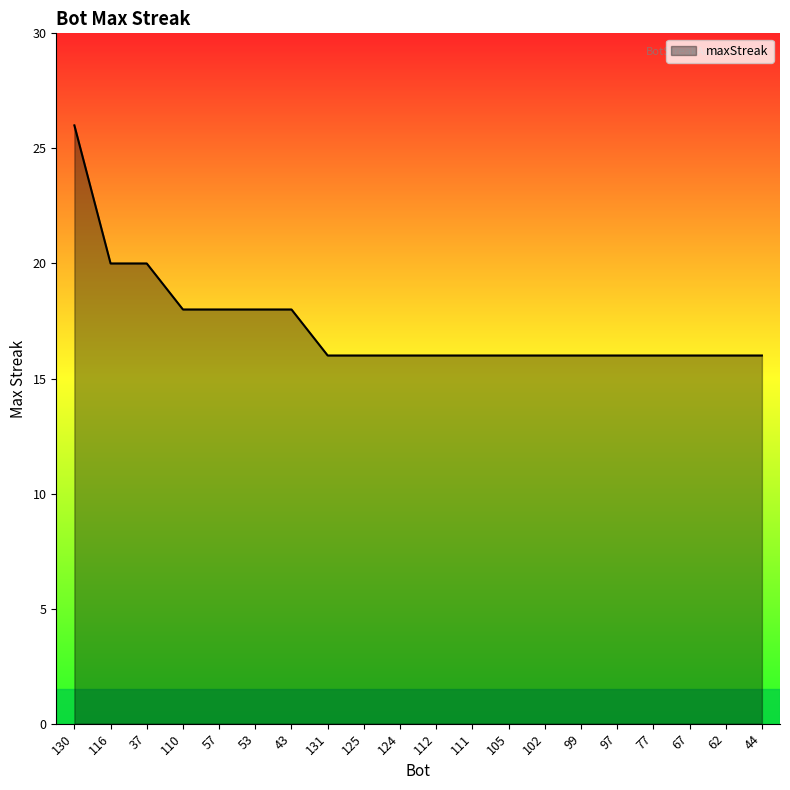

What position from the right is 112?

10